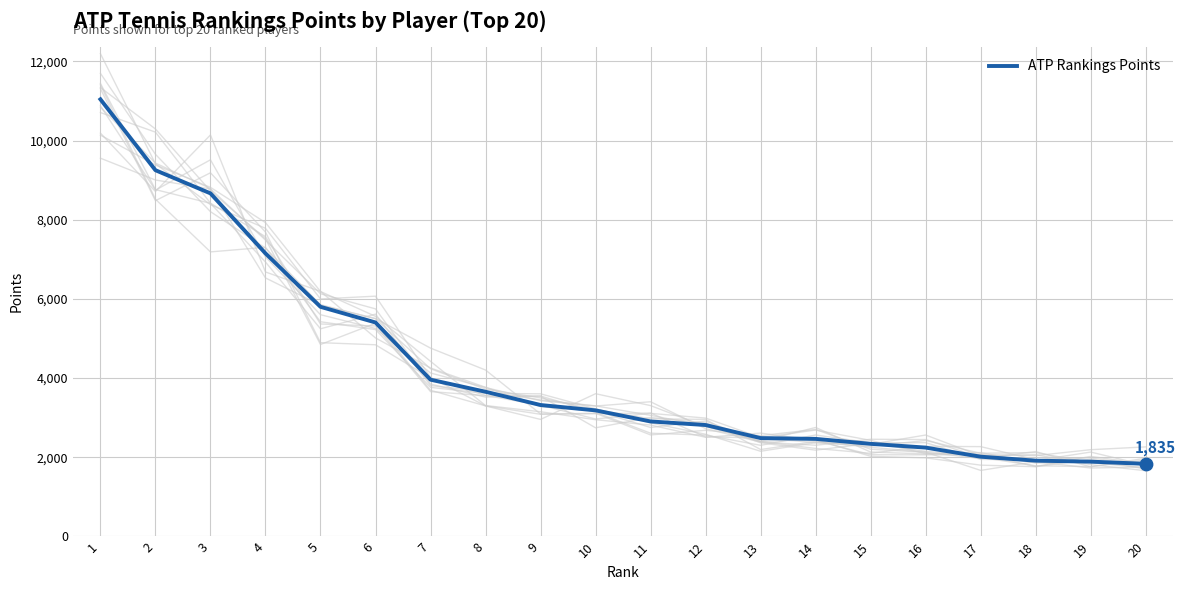

What is the ratio of the value at 13 to the value at 19?

1.3